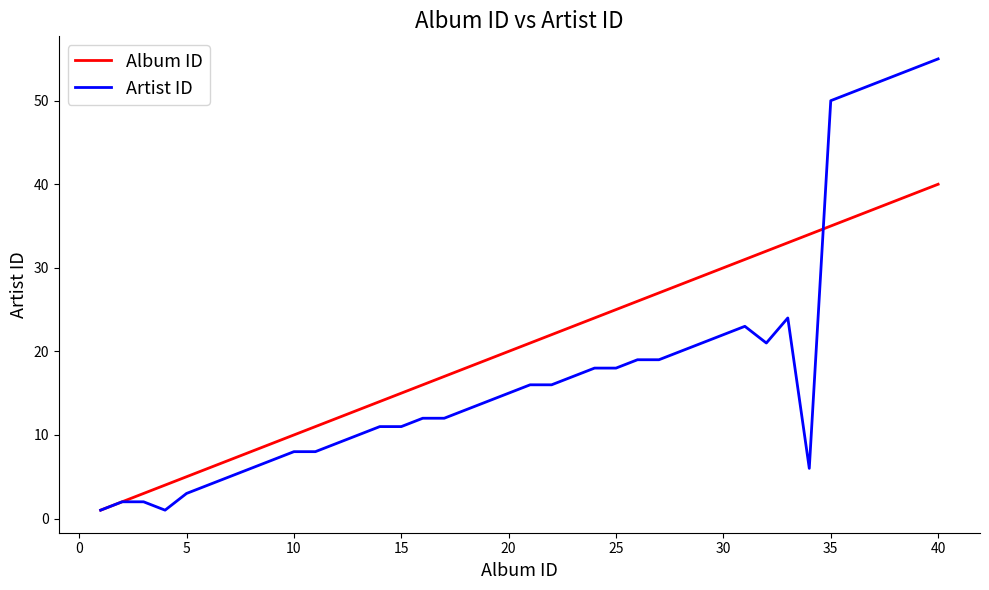

Rank the series by their average value, from highest to lowest.

Album ID, Artist ID